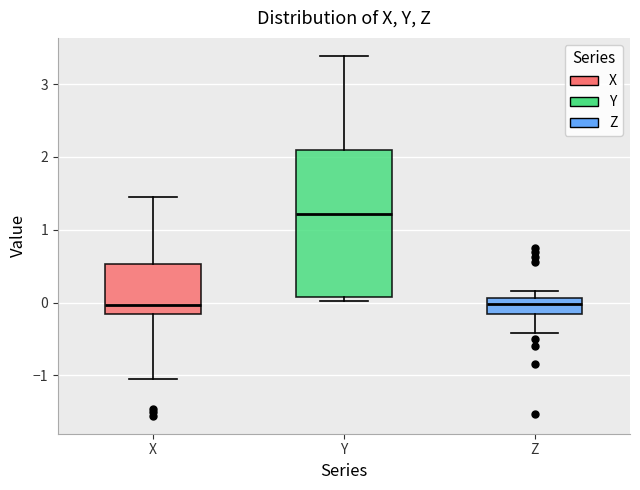

Which box has the highest median line?

Y